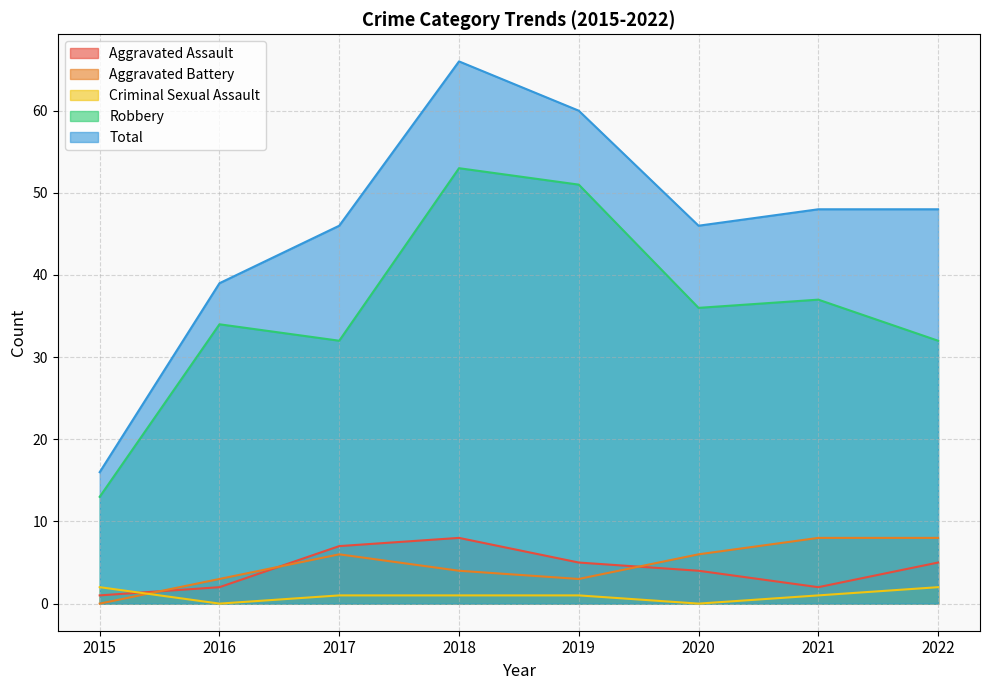

The value of Total at 2017 is 77. True or false?

False